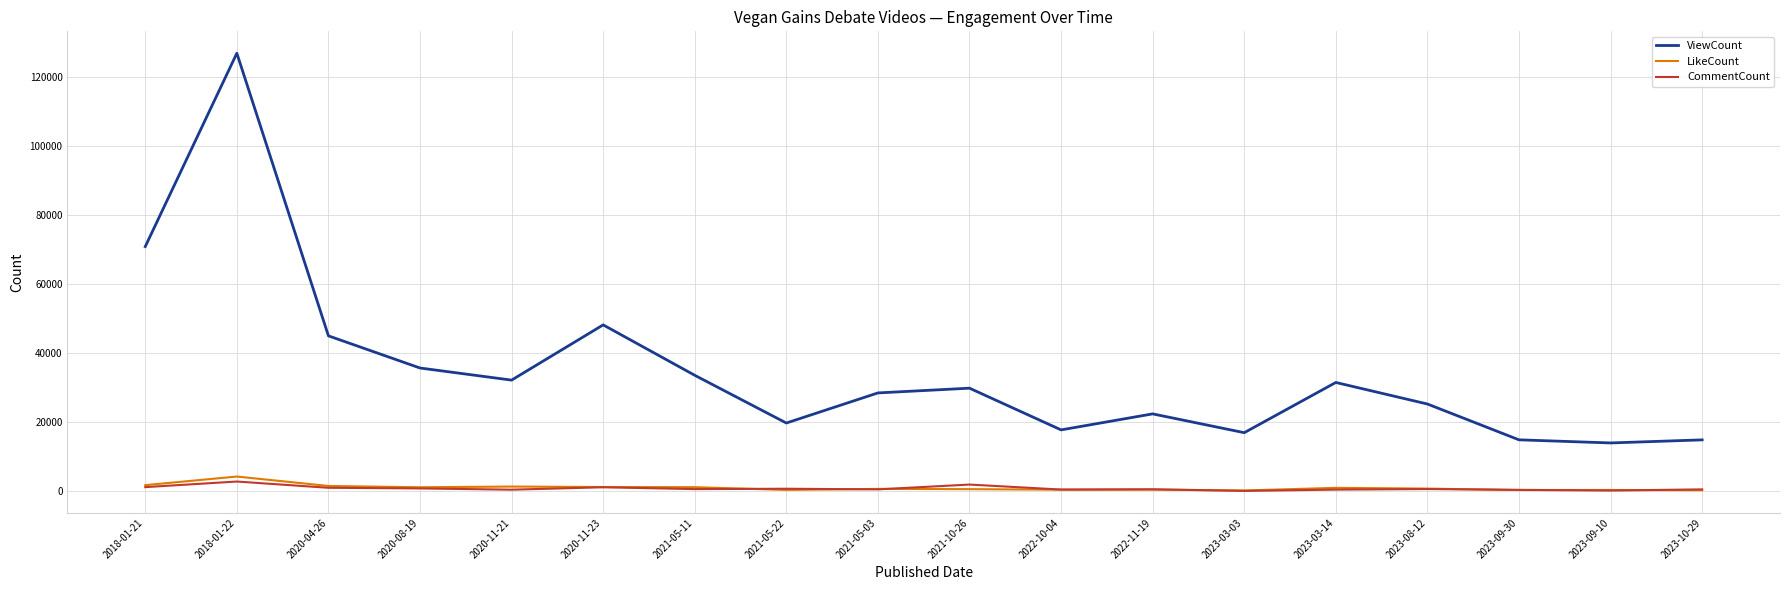

The ViewCount series shows 17808 at 2022-10-04. True or false?

True